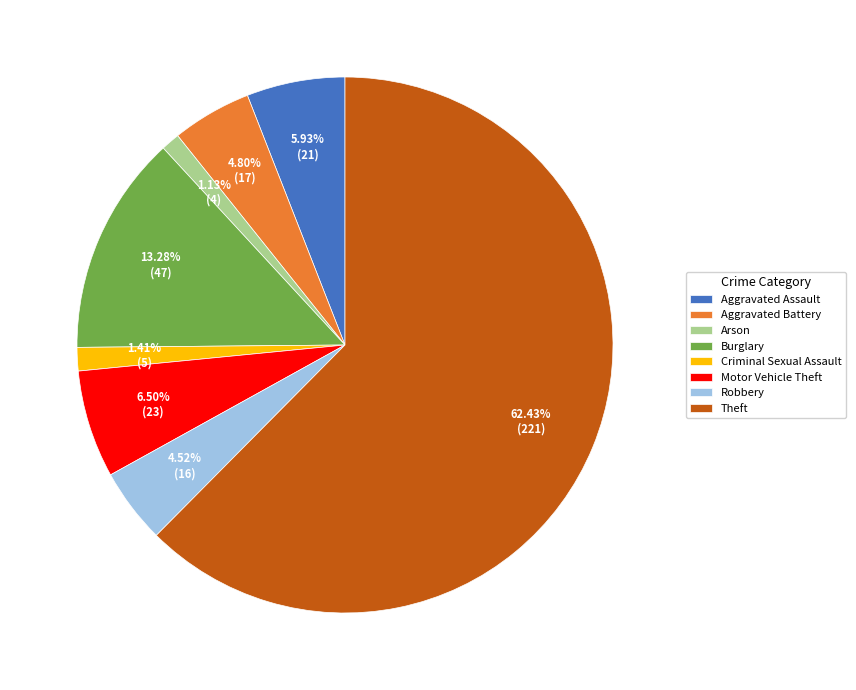

Which slice is the largest?

Theft